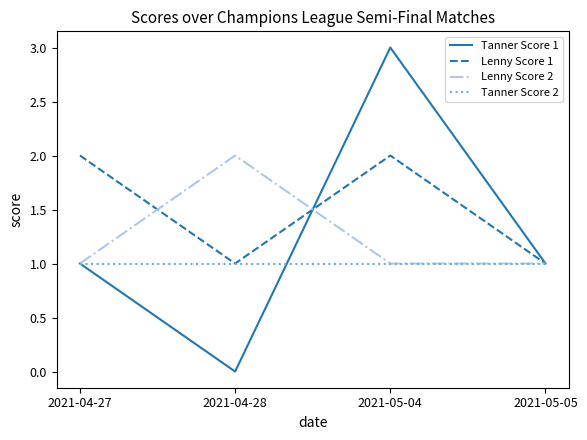

In Lenny Score 1, how many points are higher than both neighbors (excluding endpoints)?

1